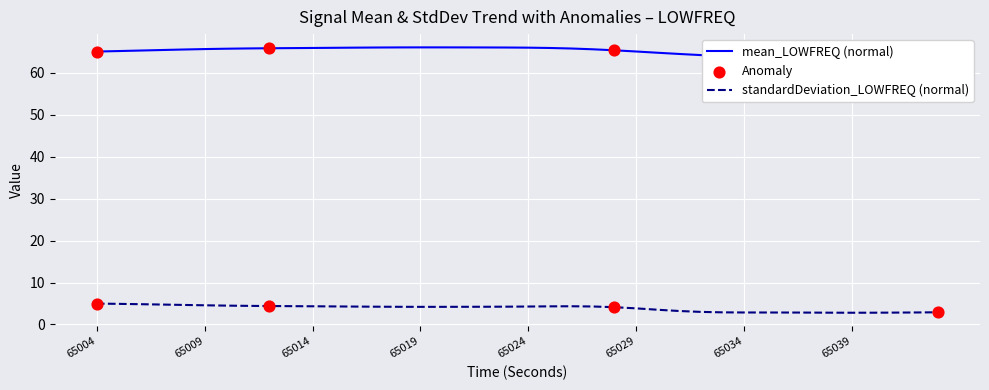

Which series has the widest spread of Y values?

mean_LOWFREQ